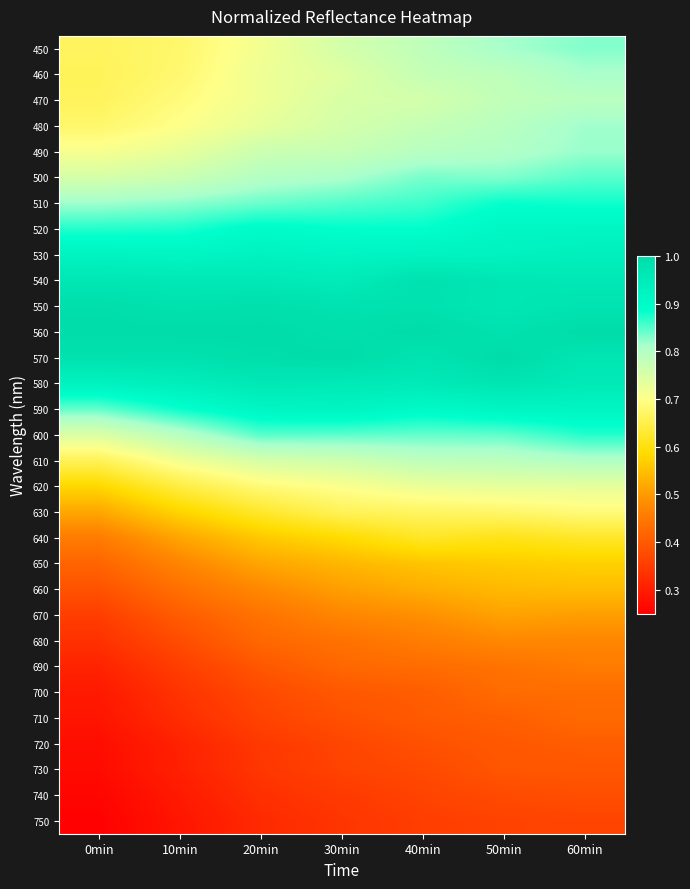

Reading left to right, extract all data points from this chart.

450: 0min=0.7	10min=0.7	20min=0.7	30min=0.8	40min=0.8	50min=0.8	60min=0.8
460: 0min=0.7	10min=0.7	20min=0.7	30min=0.7	40min=0.8	50min=0.8	60min=0.8
470: 0min=0.7	10min=0.7	20min=0.7	30min=0.8	40min=0.8	50min=0.8	60min=0.8
480: 0min=0.7	10min=0.7	20min=0.7	30min=0.8	40min=0.8	50min=0.8	60min=0.8
490: 0min=0.7	10min=0.7	20min=0.8	30min=0.8	40min=0.8	50min=0.8	60min=0.8
500: 0min=0.8	10min=0.8	20min=0.8	30min=0.8	40min=0.8	50min=0.8	60min=0.8
510: 0min=0.8	10min=0.8	20min=0.8	30min=0.9	40min=0.9	50min=0.9	60min=0.9
520: 0min=0.9	10min=0.9	20min=0.9	30min=0.9	40min=0.9	50min=0.9	60min=0.9
530: 0min=0.9	10min=0.9	20min=0.9	30min=0.9	40min=0.9	50min=0.9	60min=0.9
540: 0min=1.0	10min=1.0	20min=1.0	30min=0.9	40min=1.0	50min=1.0	60min=1.0
550: 0min=1.0	10min=1.0	20min=1.0	30min=1.0	40min=1.0	50min=1.0	60min=1.0
560: 0min=1.0	10min=1.0	20min=1.0	30min=1.0	40min=1.0	50min=1.0	60min=1.0
570: 0min=1.0	10min=1.0	20min=1.0	30min=1.0	40min=1.0	50min=1.0	60min=1.0
580: 0min=0.9	10min=0.9	20min=1.0	30min=1.0	40min=1.0	50min=1.0	60min=1.0
590: 0min=0.8	10min=0.9	20min=0.9	30min=0.9	40min=0.9	50min=0.9	60min=0.9
600: 0min=0.7	10min=0.8	20min=0.8	30min=0.8	40min=0.8	50min=0.8	60min=0.9
610: 0min=0.7	10min=0.7	20min=0.8	30min=0.8	40min=0.8	50min=0.8	60min=0.8
620: 0min=0.6	10min=0.6	20min=0.7	30min=0.7	40min=0.7	50min=0.7	60min=0.7
630: 0min=0.5	10min=0.6	20min=0.6	30min=0.7	40min=0.7	50min=0.7	60min=0.7
640: 0min=0.5	10min=0.5	20min=0.6	30min=0.6	40min=0.6	50min=0.6	60min=0.6
650: 0min=0.4	10min=0.5	20min=0.5	30min=0.5	40min=0.6	50min=0.6	60min=0.6
660: 0min=0.4	10min=0.4	20min=0.5	30min=0.5	40min=0.5	50min=0.5	60min=0.5
670: 0min=0.4	10min=0.4	20min=0.4	30min=0.5	40min=0.5	50min=0.5	60min=0.5
680: 0min=0.3	10min=0.4	20min=0.4	30min=0.4	40min=0.5	50min=0.5	60min=0.5
690: 0min=0.3	10min=0.4	20min=0.4	30min=0.4	40min=0.4	50min=0.4	60min=0.5
700: 0min=0.3	10min=0.3	20min=0.4	30min=0.4	40min=0.4	50min=0.4	60min=0.4
710: 0min=0.3	10min=0.3	20min=0.4	30min=0.4	40min=0.4	50min=0.4	60min=0.4
720: 0min=0.3	10min=0.3	20min=0.3	30min=0.4	40min=0.4	50min=0.4	60min=0.4
730: 0min=0.3	10min=0.3	20min=0.3	30min=0.4	40min=0.4	50min=0.4	60min=0.4
740: 0min=0.3	10min=0.3	20min=0.3	30min=0.3	40min=0.4	50min=0.4	60min=0.4
750: 0min=0.3	10min=0.3	20min=0.3	30min=0.3	40min=0.4	50min=0.4	60min=0.4